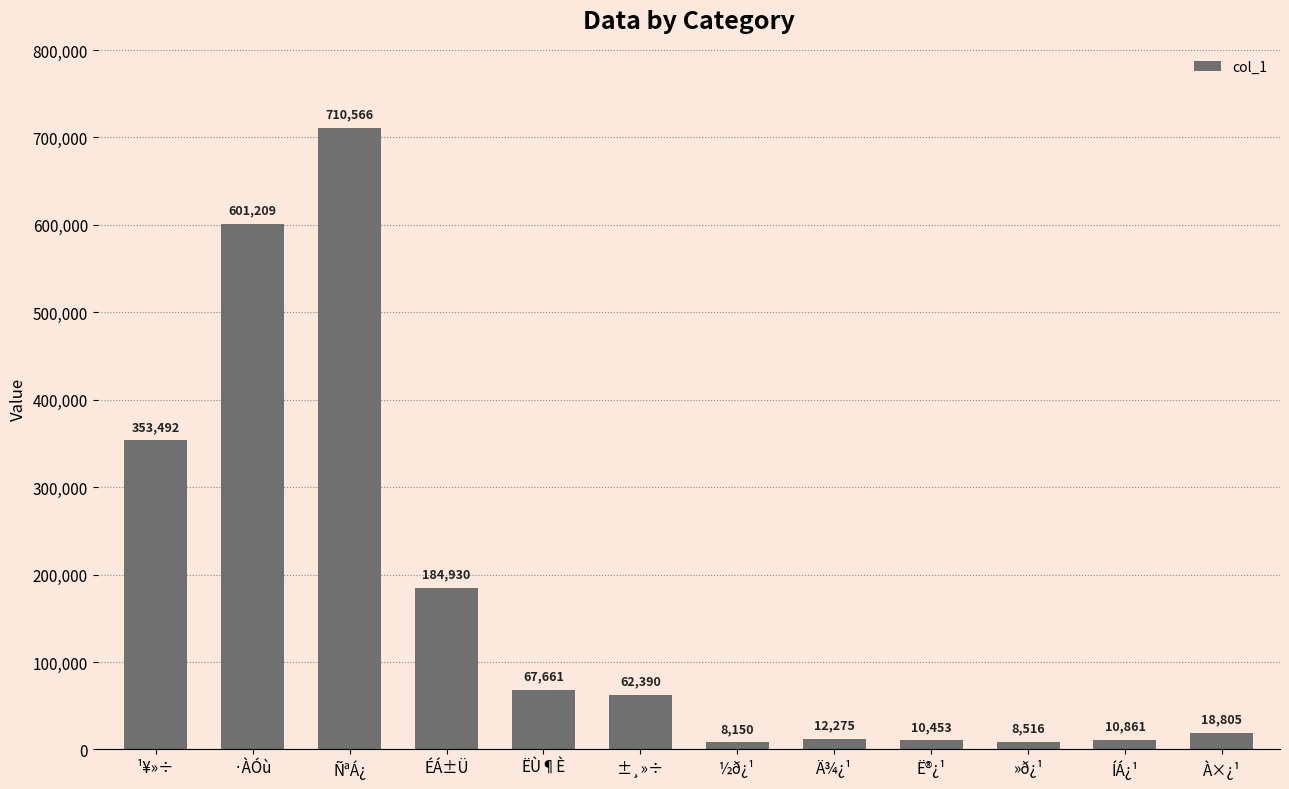

How many distinct data groups are displayed?

1